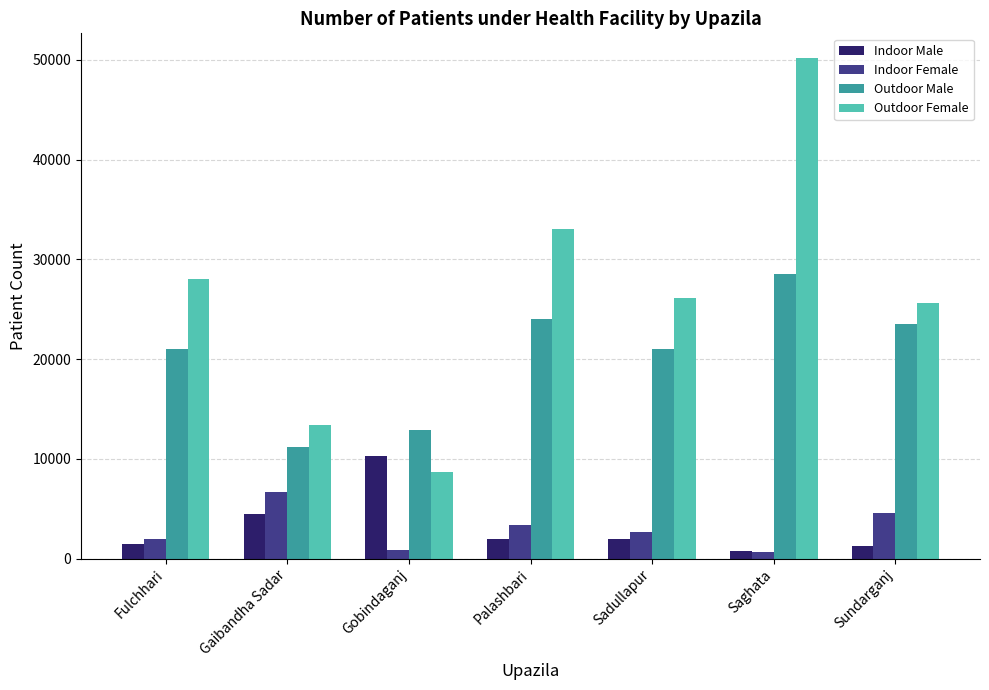

Which series has the largest range (max minus min)?

Outdoor Female